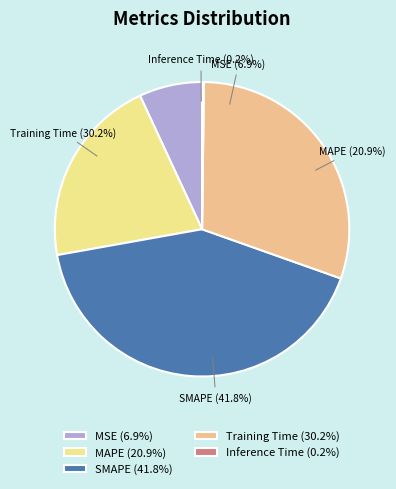

Count the number of slices in the pie.

5